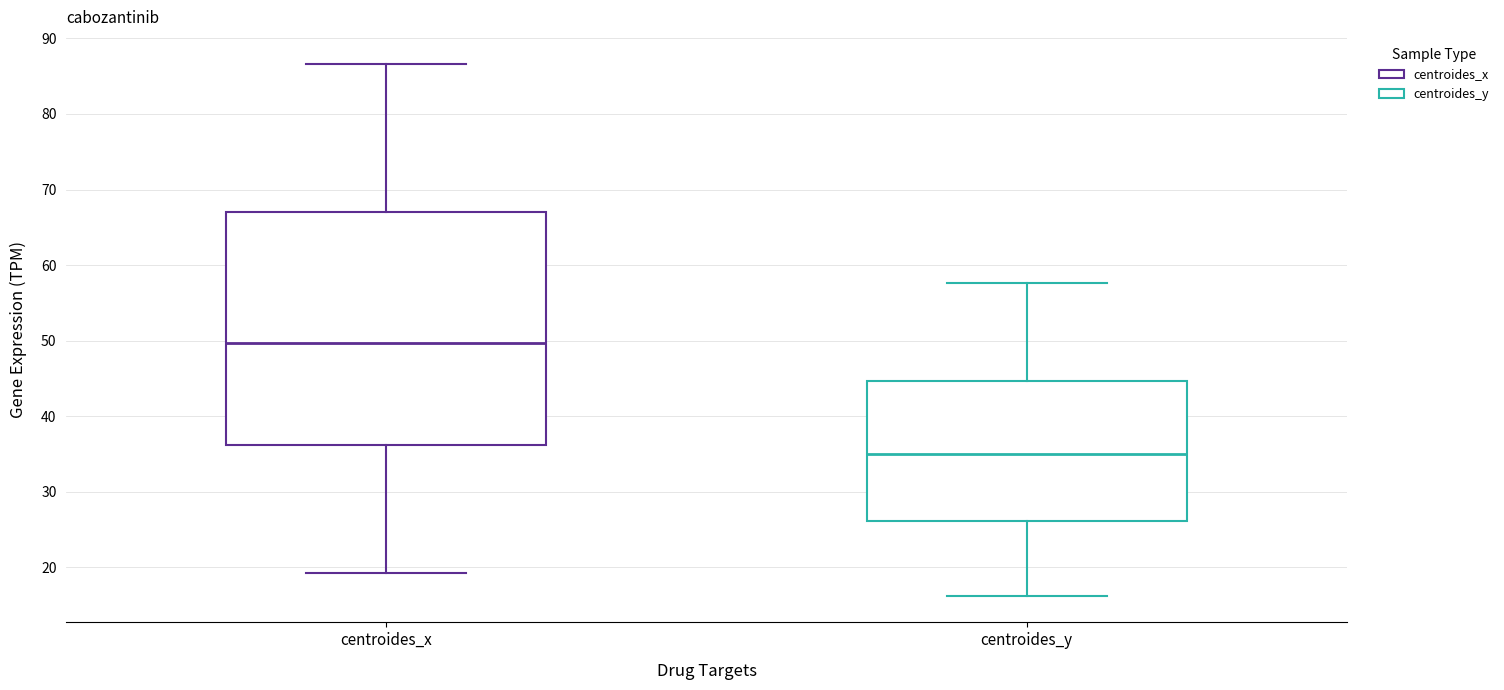

Which box's median line is the lowest?

centroides_y